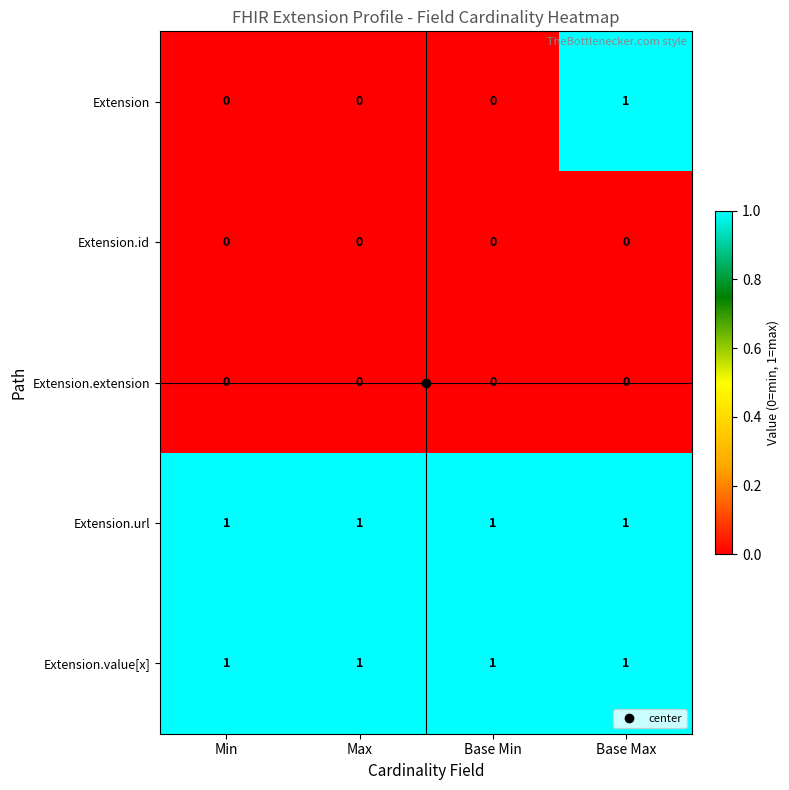

What is the total value across all series at Max?

2